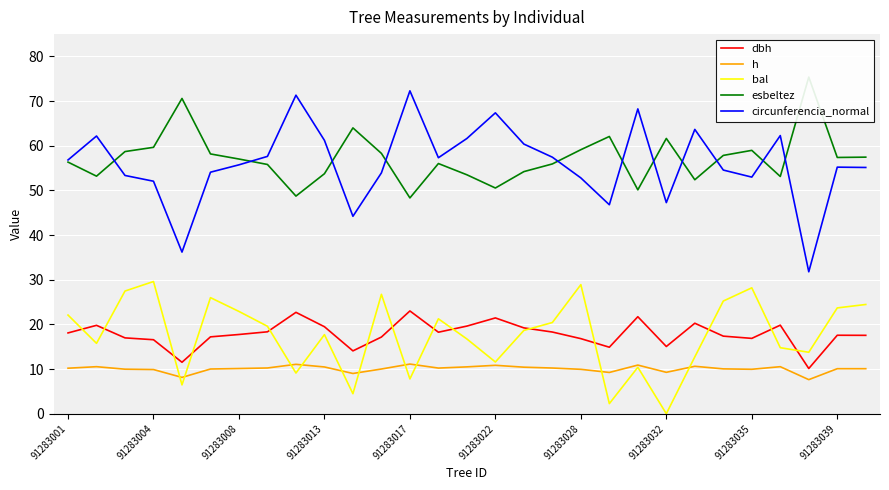

Which category has the lowest value in the bal series?

91283032